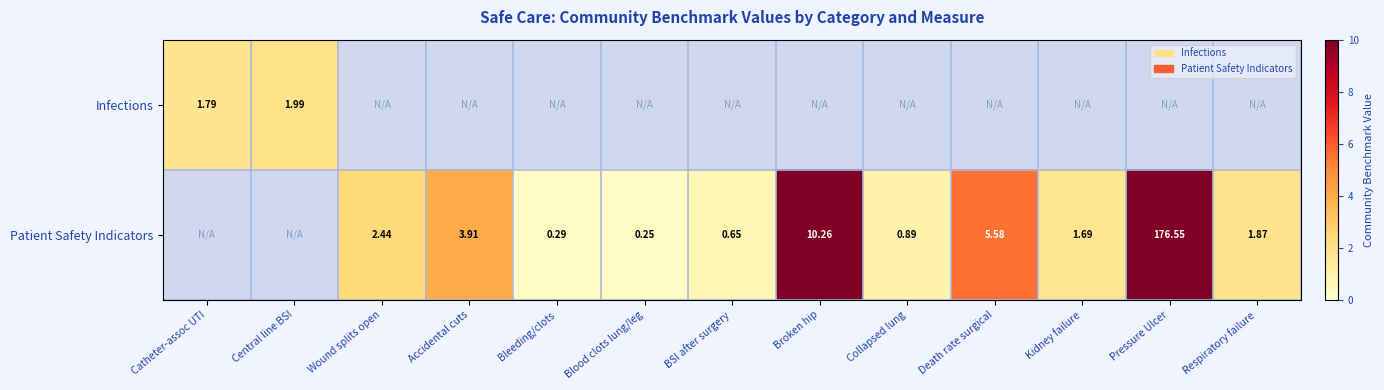

Which category has the lowest value across all series?

Blood clots lung/leg